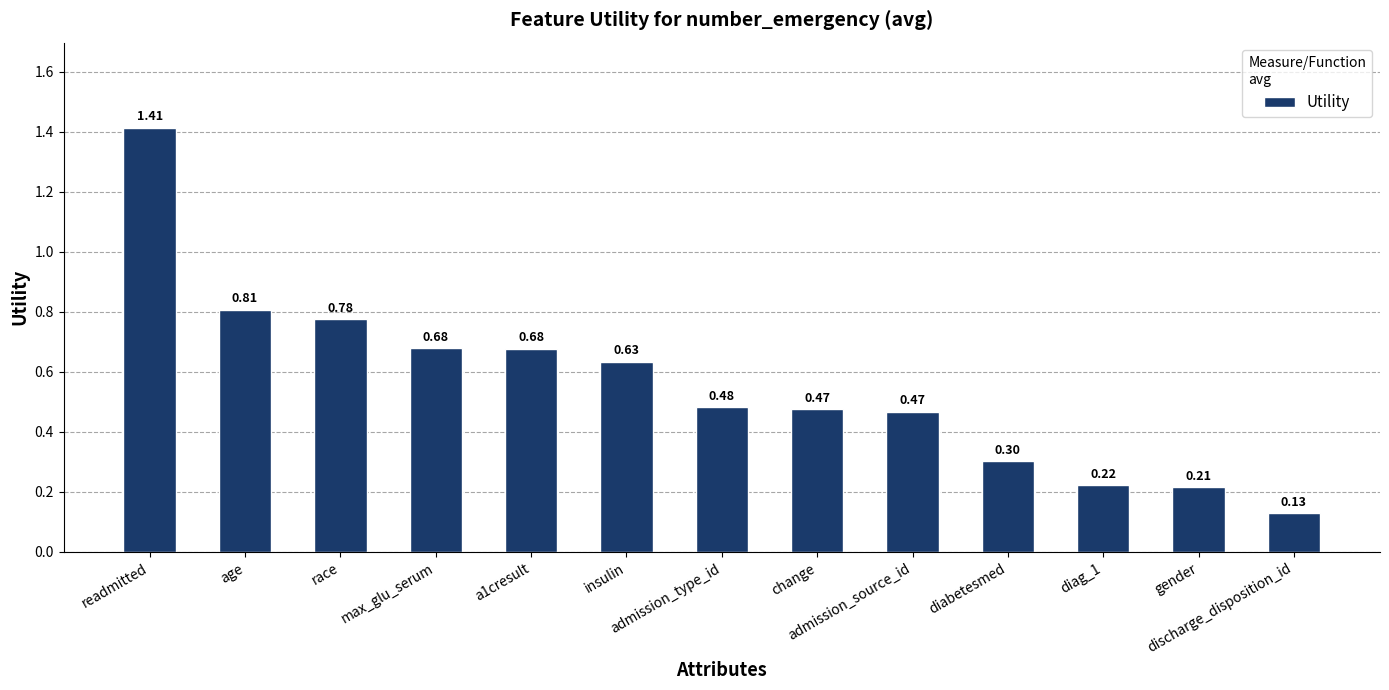

What is the difference between the maximum and minimum values?

1.3